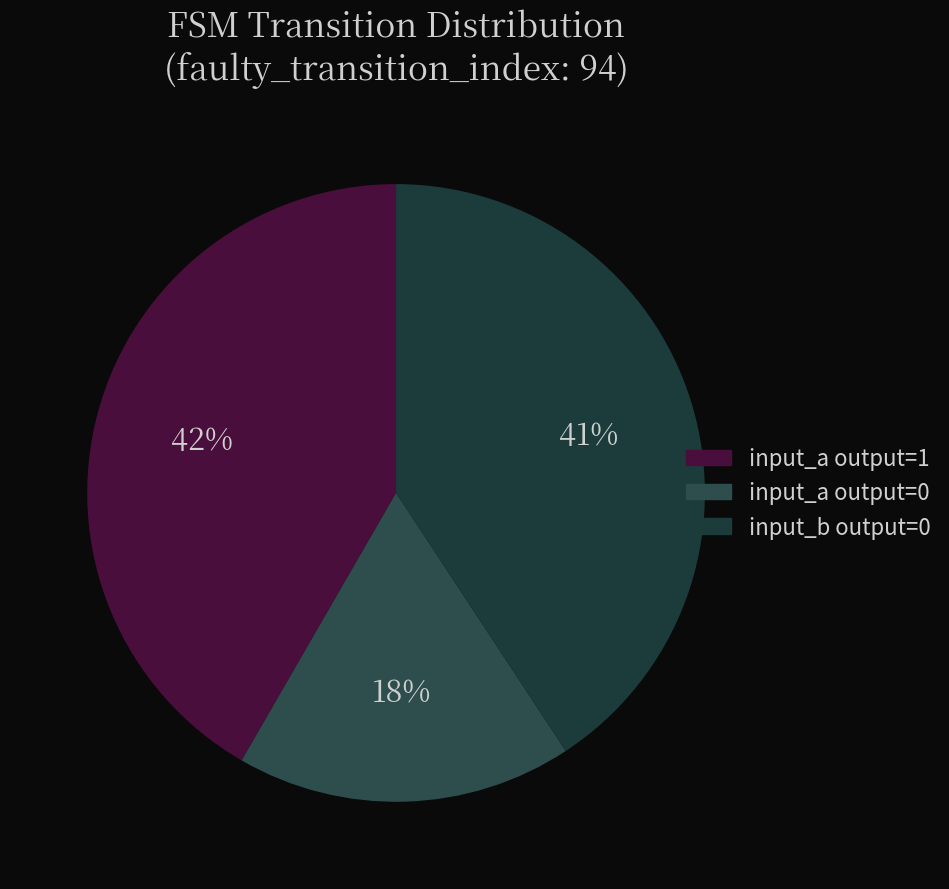

How many segments does this pie chart have?

3